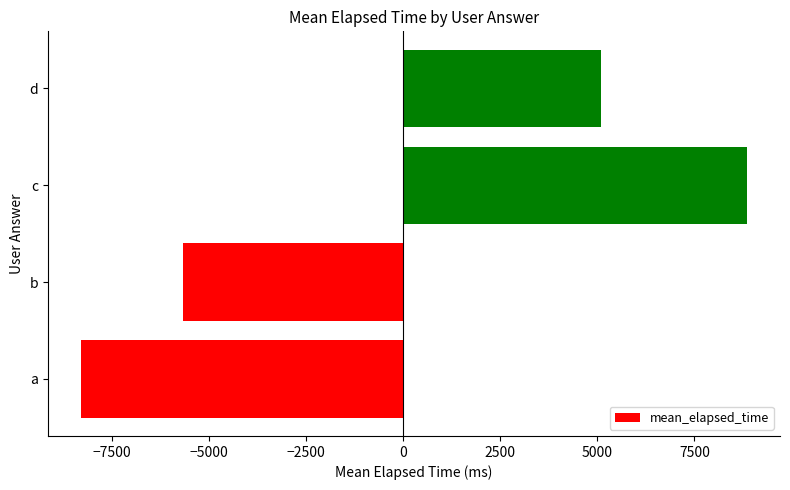

What is the change in value from a to b?

+2625.0